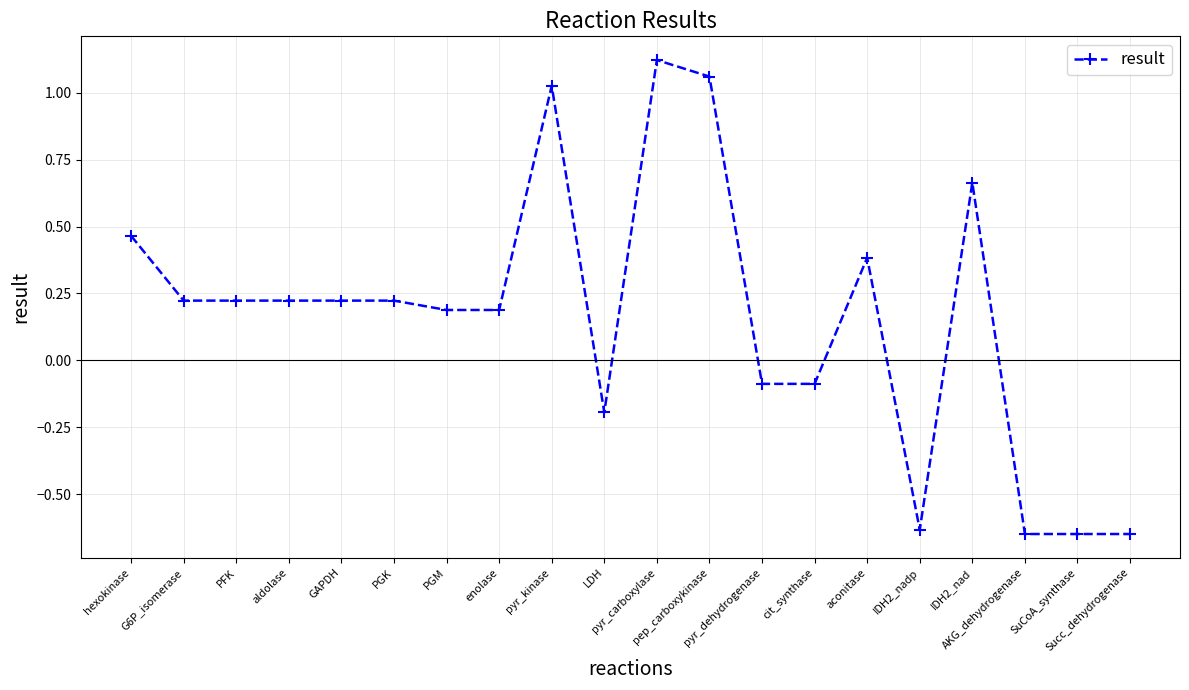

What is the difference between the maximum and minimum values?

1.8